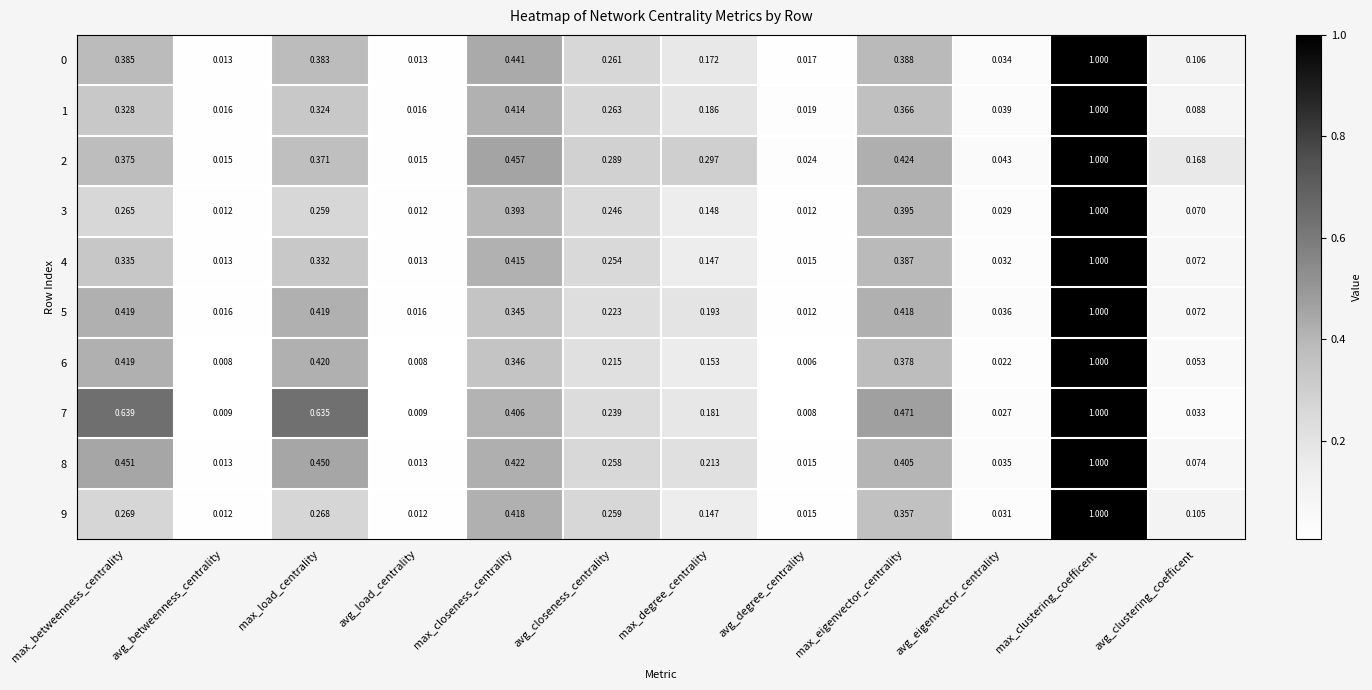

At which category is the sum across all series the highest?

max_clustering_coefficent